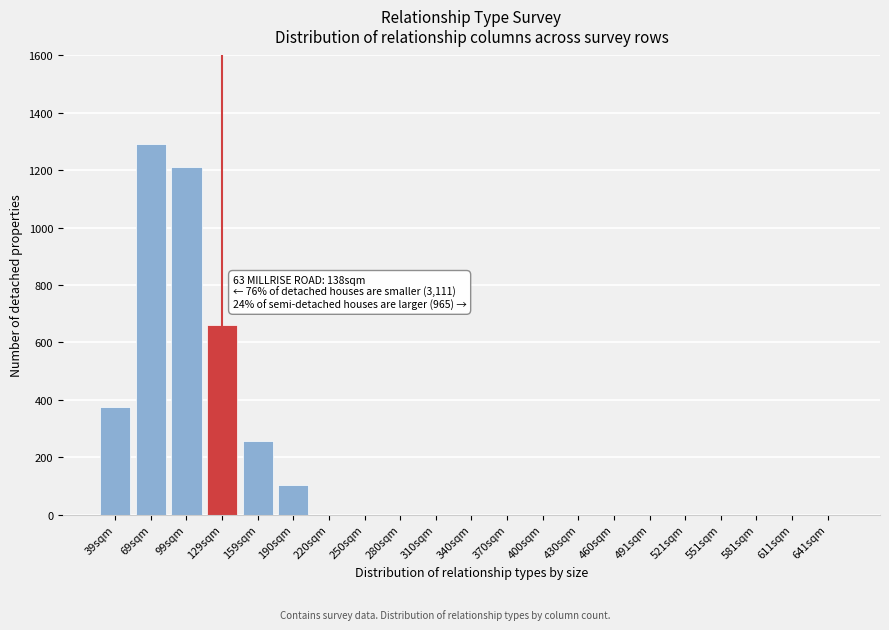

Reading left to right, list all the values displayed in this chart.

39sqm=375	69sqm=1290	99sqm=1210	129sqm=660	159sqm=255	190sqm=105	220sqm=0	250sqm=0	280sqm=0	310sqm=0	340sqm=0	370sqm=0	400sqm=0	430sqm=0	460sqm=0	491sqm=0	521sqm=0	551sqm=0	581sqm=0	611sqm=0	641sqm=0